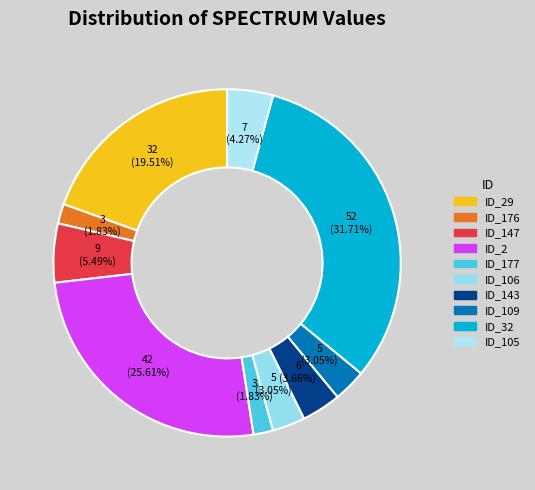

Does any single category account for the majority?

No